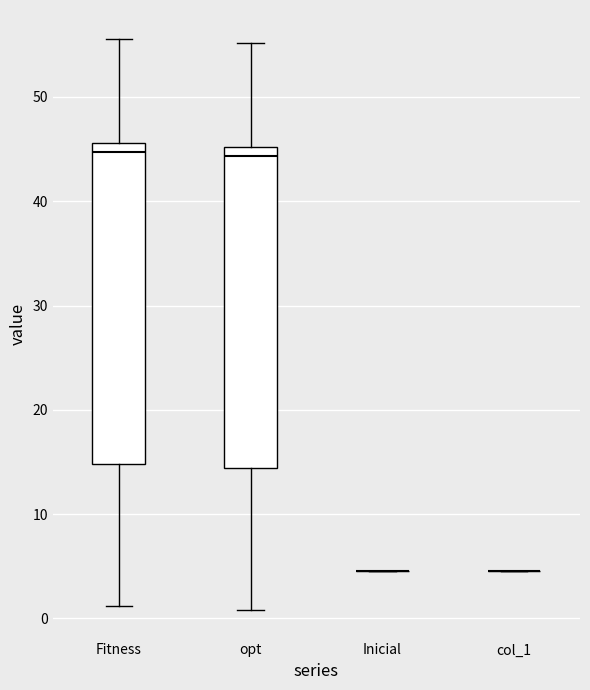

Reading left to right, transcribe this box plot: for each box, give where its median line is, the range the box spans, and where its two whiskers end, as read against the y-axis. The values are not printed on the chart, so give them approximately, as read against the axis.

Fitness: median 45, box 15 to 46, whiskers 1 to 56
opt: median 44, box 14 to 45, whiskers 1 to 55
Inicial: box collapsed to a line at 5, whiskers 5 to 5
col_1: box collapsed to a line at 5, whiskers 5 to 5